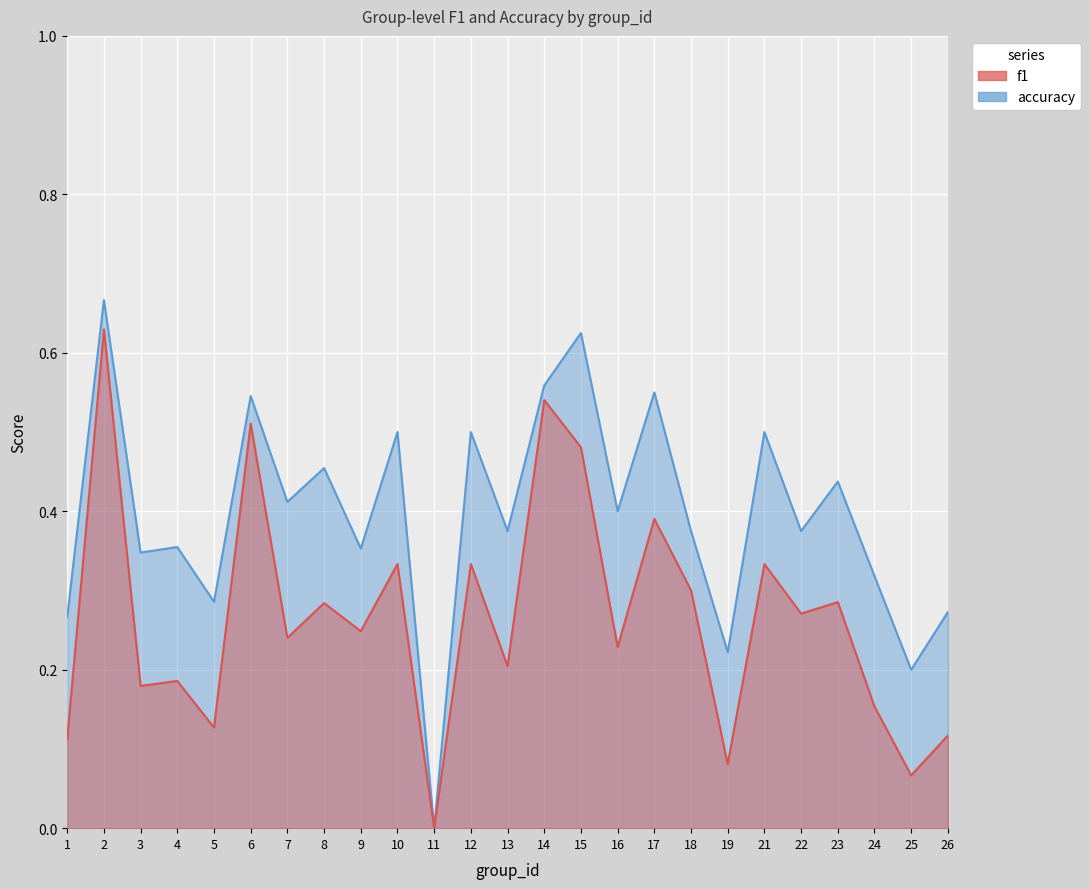

Is it true that f1 equals 0.4 at 7?

False